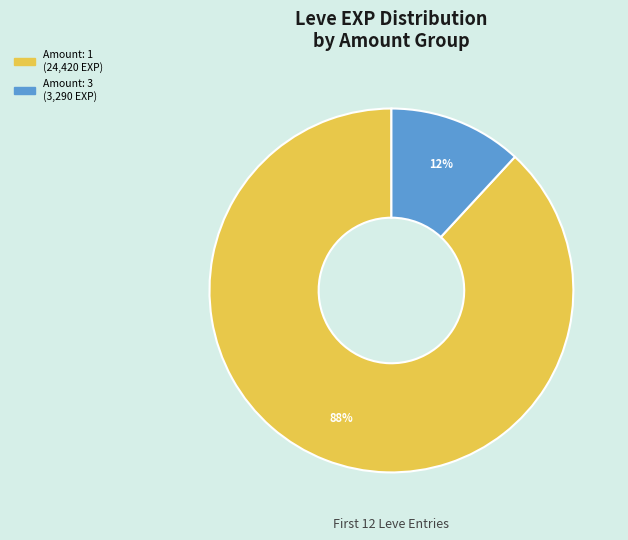

Is there a majority slice in this chart?

Yes